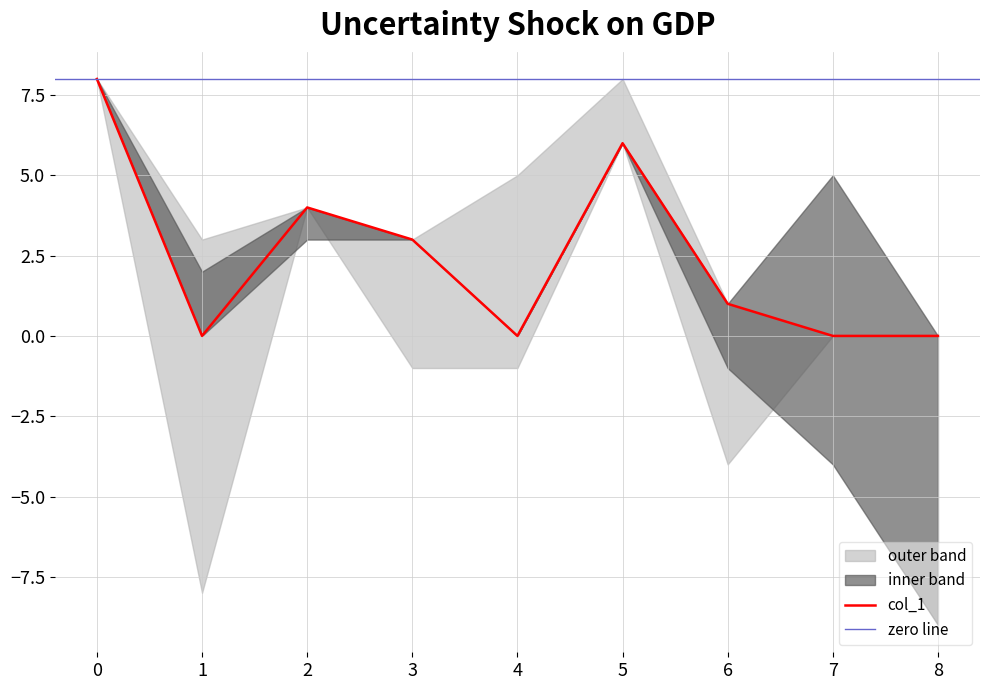

The value of col_1 at 5 is 10. True or false?

False